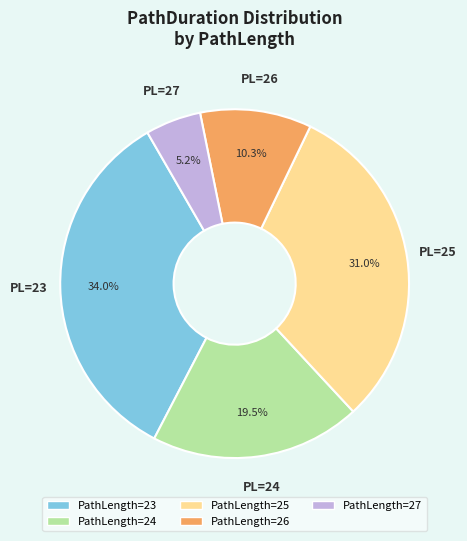

Does any single category account for the majority?

No